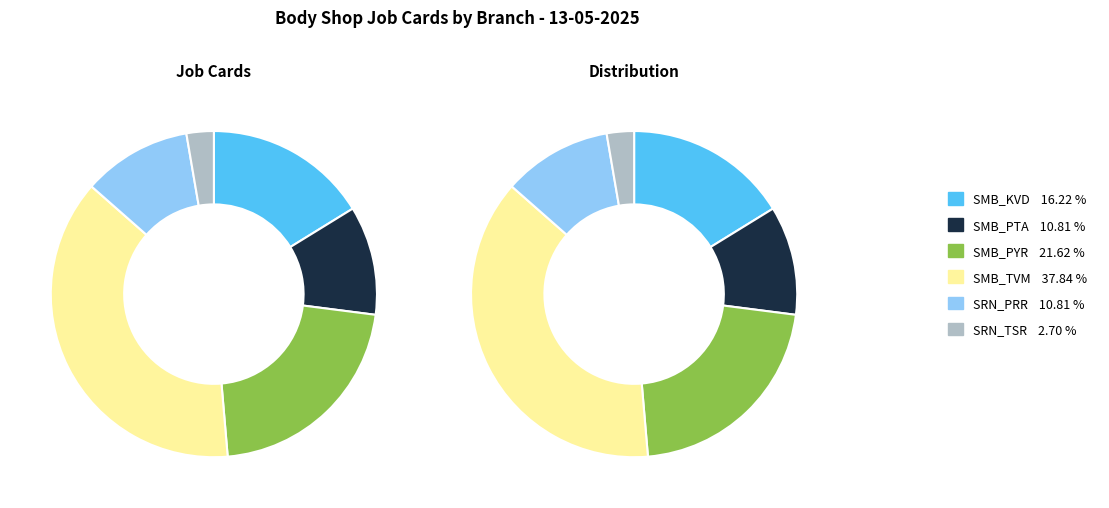

Is SRN_TSR the majority of the pie?

No